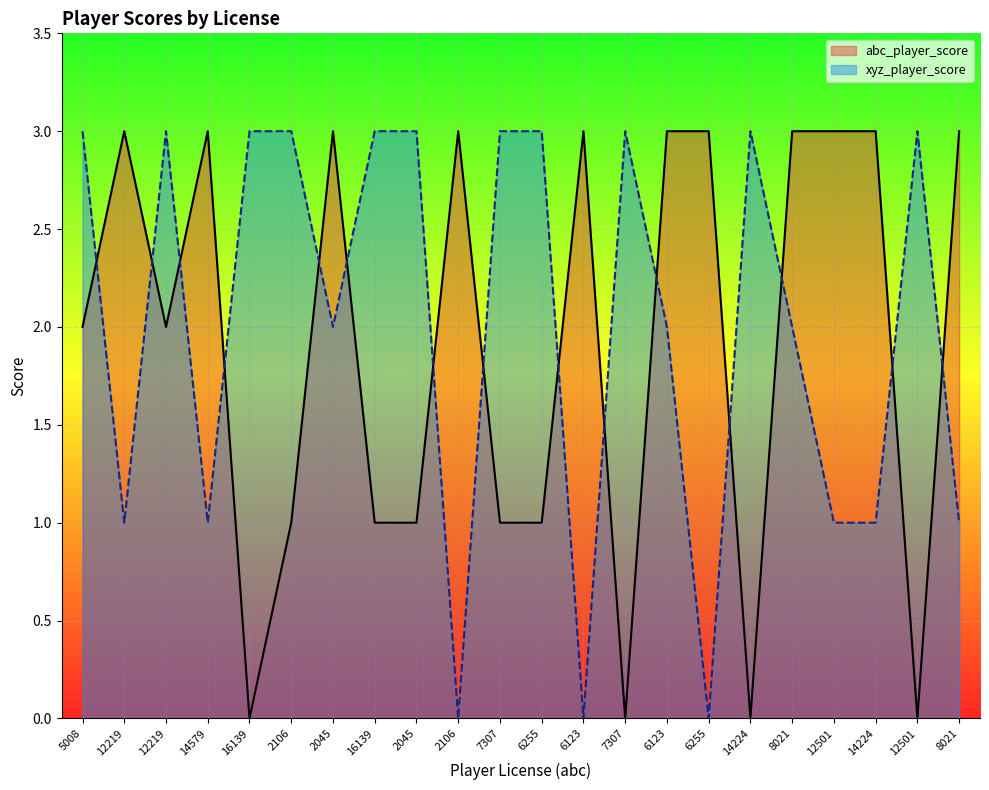

At which category does abc_player_score reach its first local valley?

12219